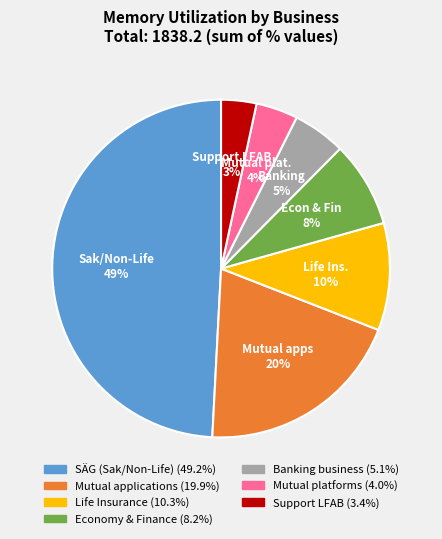

Is there a majority slice in this chart?

No